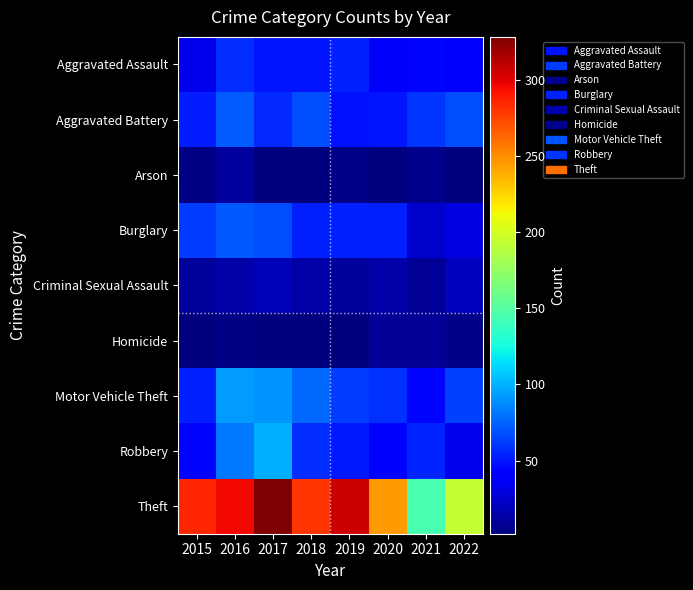

List the series in order of their peak value, lowest first.

Homicide, Arson, Criminal Sexual Assault, Aggravated Assault, Burglary, Aggravated Battery, Motor Vehicle Theft, Robbery, Theft